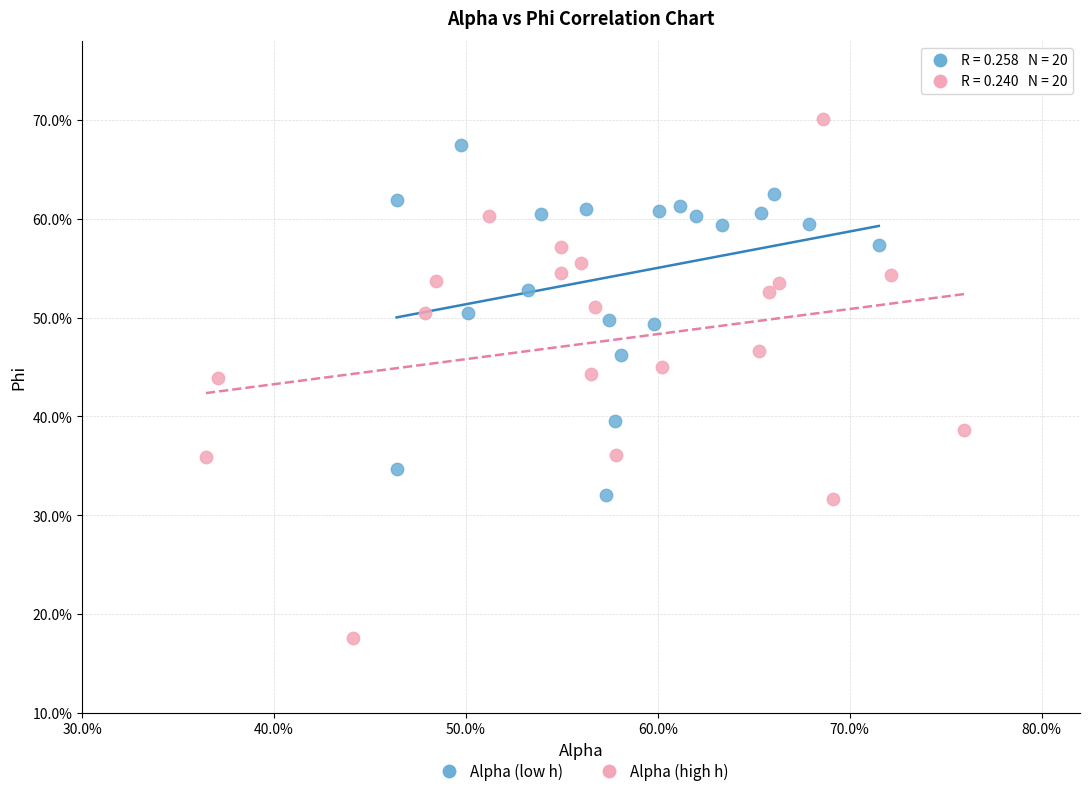

What are all the series names shown in the legend?

Alpha (low h), Alpha (high h)